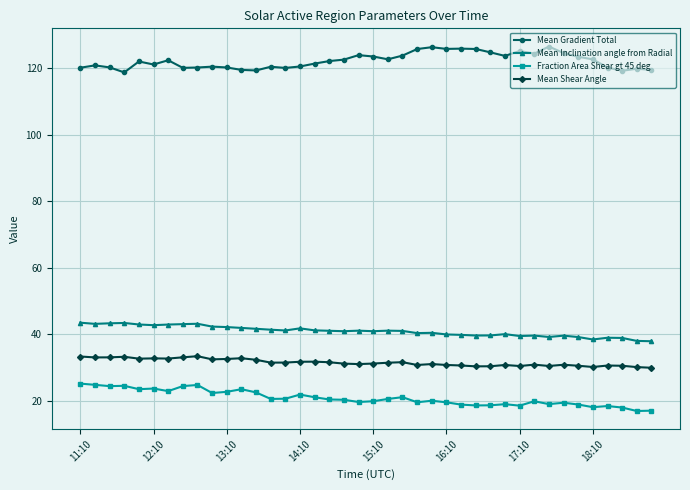

Which series has the largest total across all categories?

Mean Gradient Total